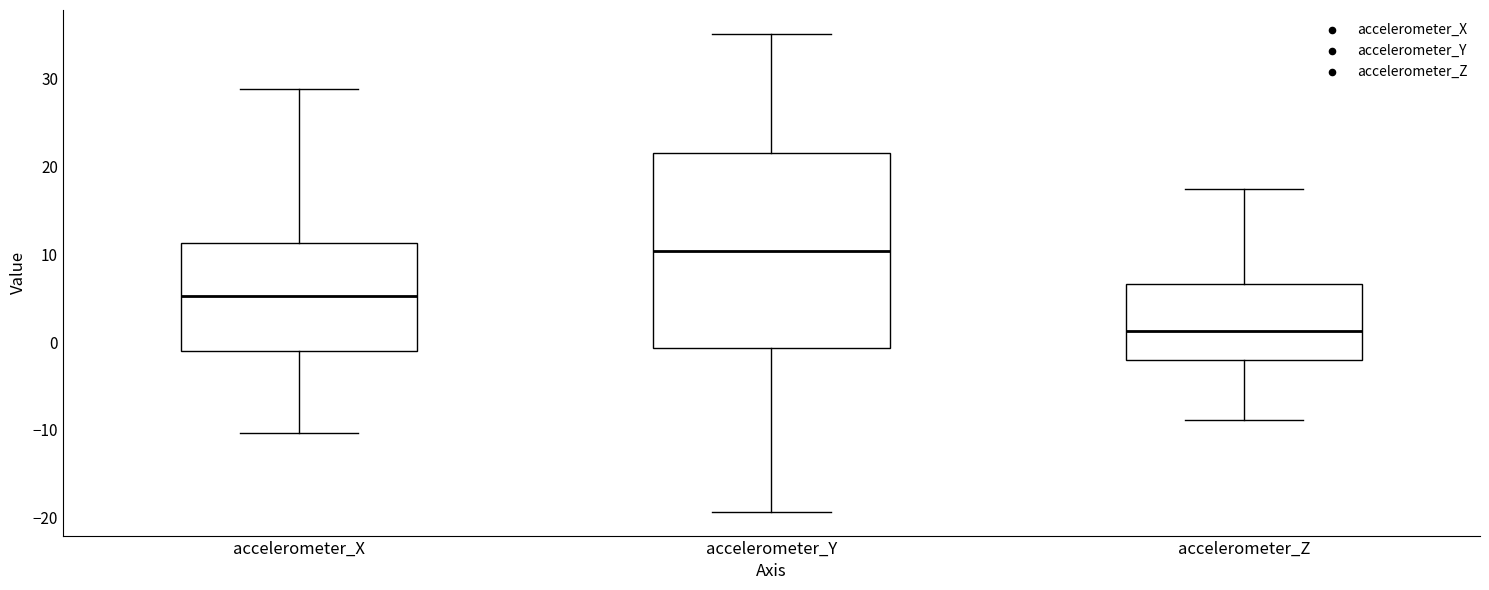

Reading left to right, transcribe this box plot: for each box, give where its median line is, the range the box spans, and where its two whiskers end, as read against the y-axis. The values are not printed on the chart, so give them approximately, as read against the axis.

accelerometer_X: median 5, box -1 to 11, whiskers -10 to 29
accelerometer_Y: median 10, box -1 to 22, whiskers -19 to 35
accelerometer_Z: median 1, box -2 to 7, whiskers -9 to 18